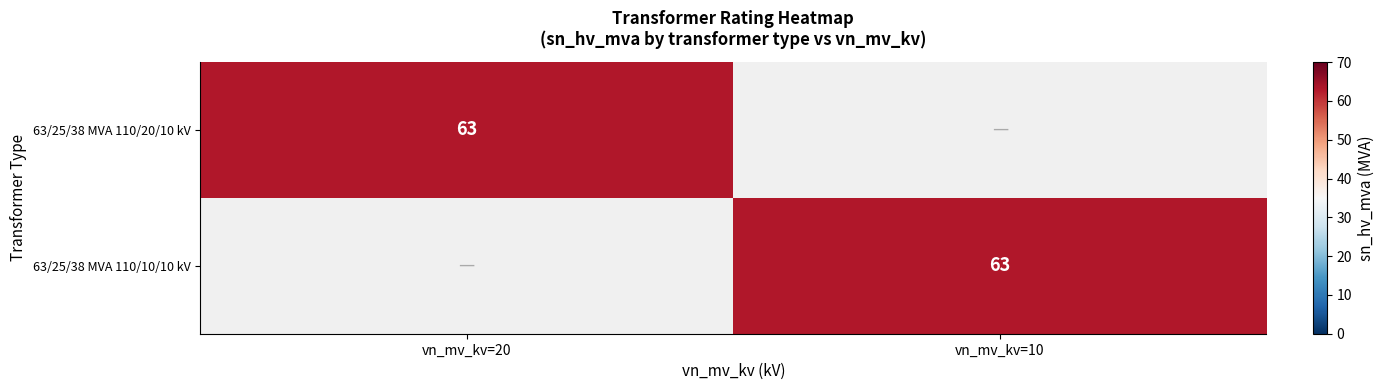

Which series has the largest range (max minus min)?

63/25/38 MVA 110/20/10 kV